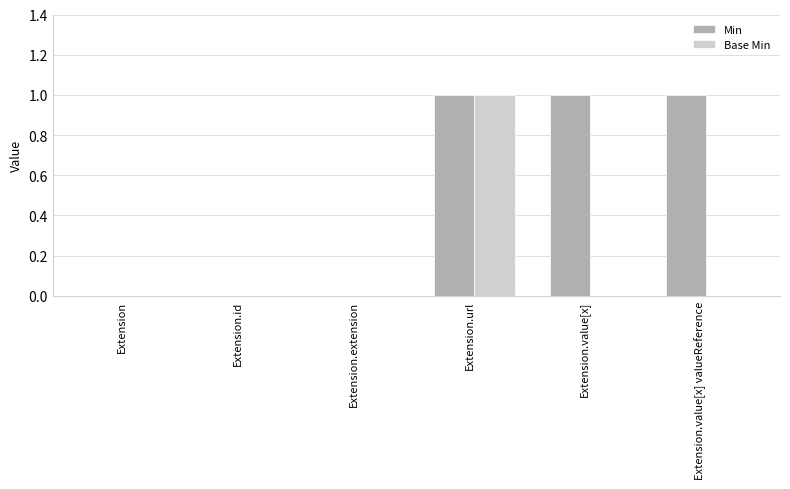

What is the maximum value shown in the chart?

1